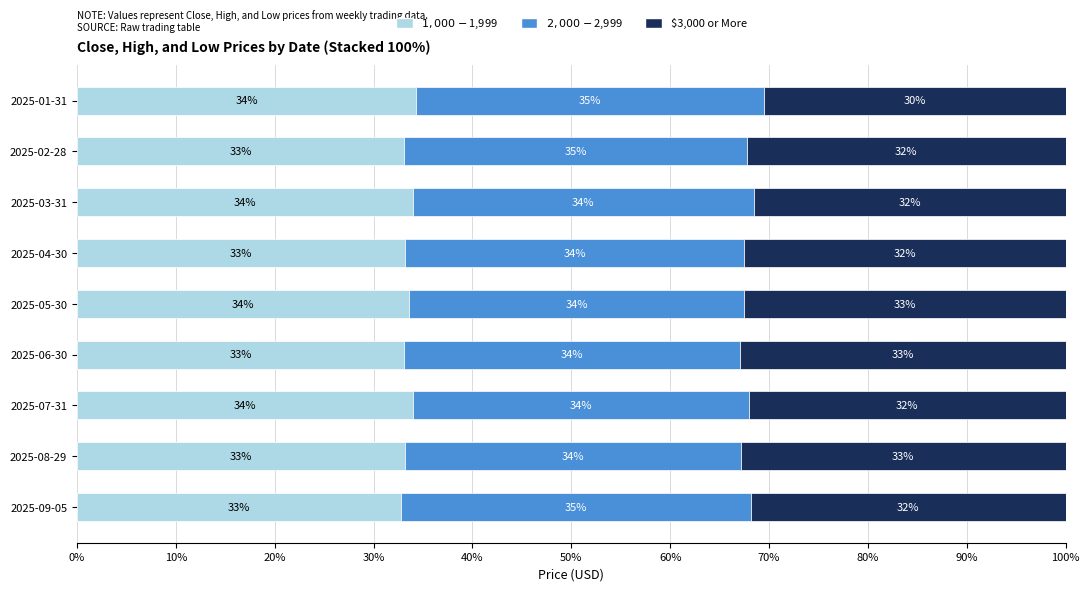

What is the total value across all series at 2025-03-31?

100.0